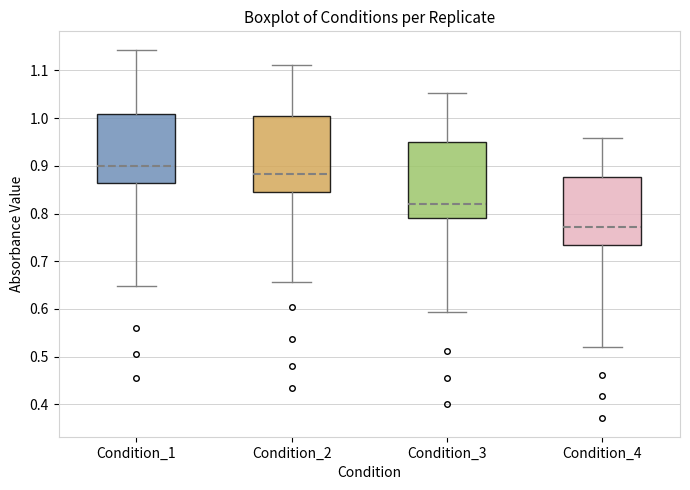

Where is the upper edge of the box for Condition_3 on the y-axis? The values are not printed on the chart, so give them approximately, as read against the axis.

0.95